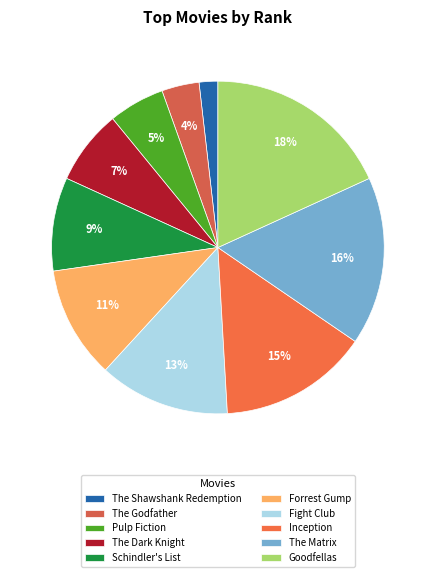

Is it true that Pulp Fiction is 5% of the pie?

True